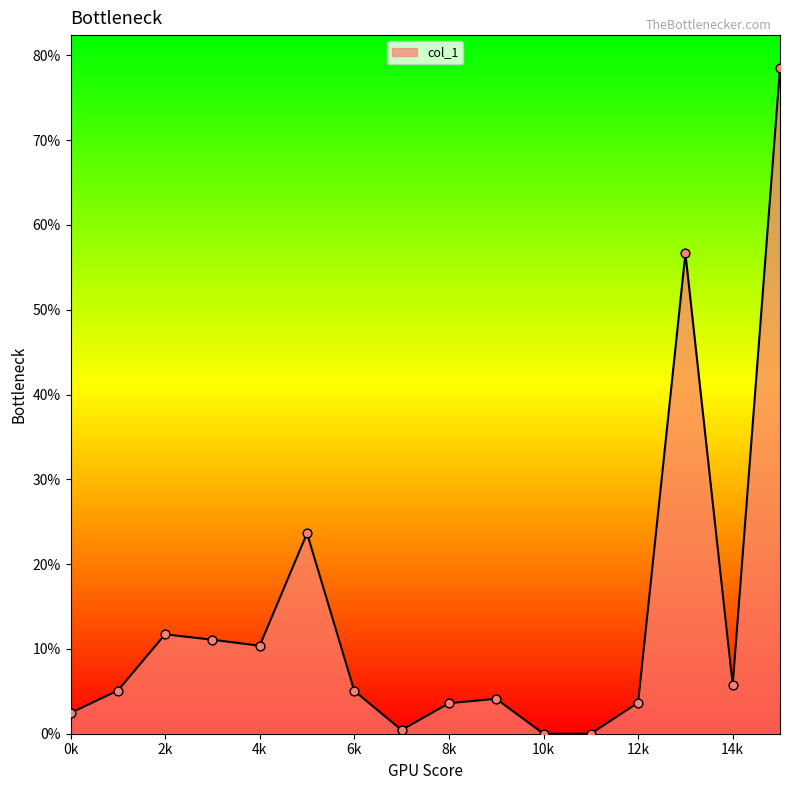

What is the maximum value shown in the chart?

78.5